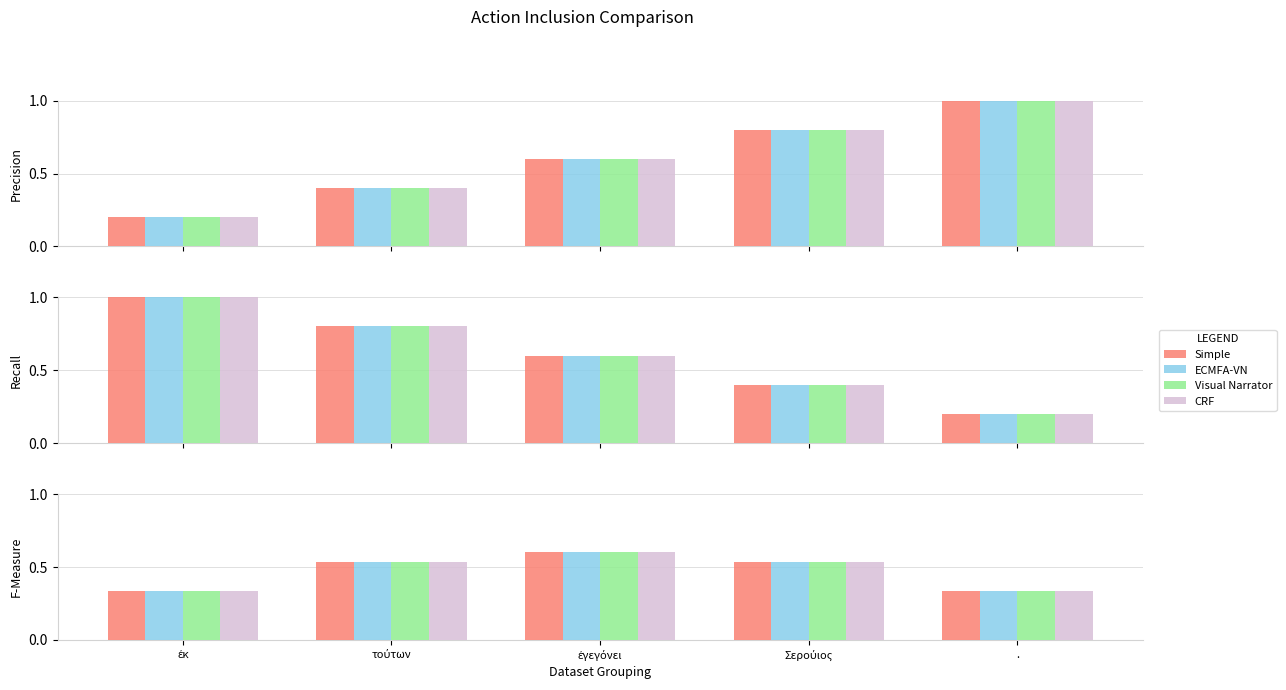

Which series has the largest range (max minus min)?

Simple